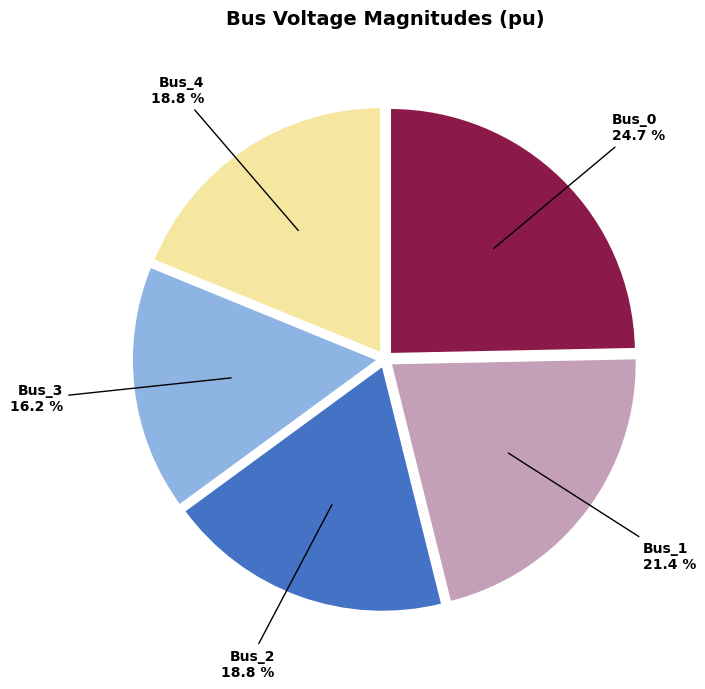

How many slices are in this pie chart?

5